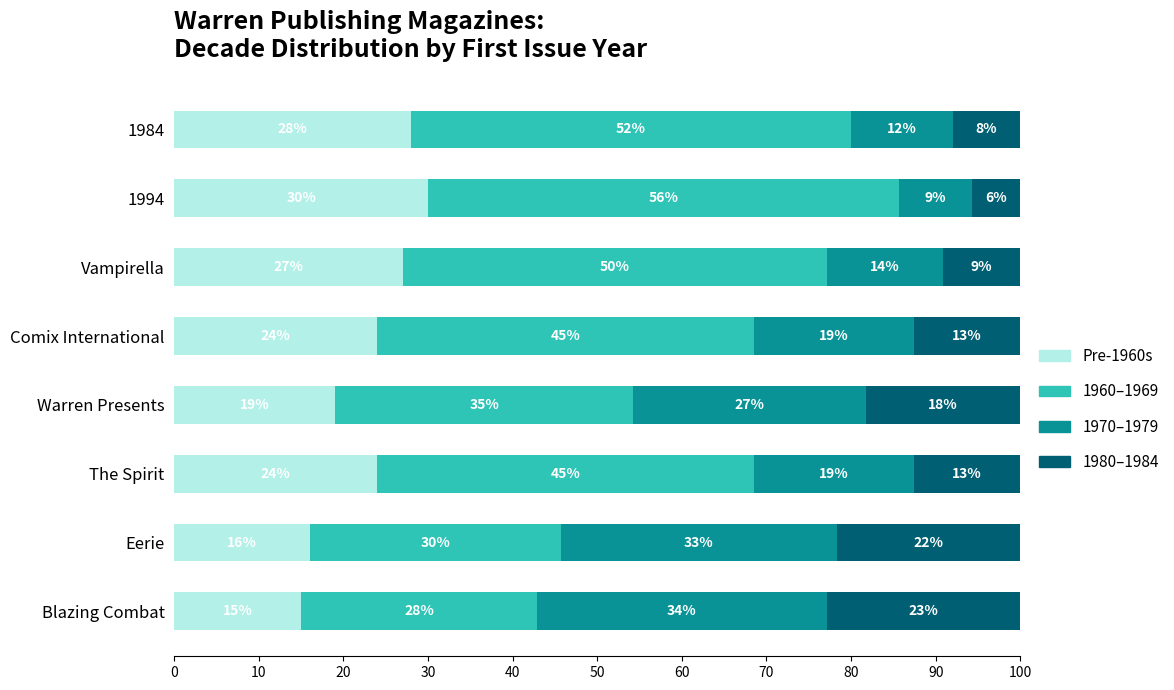

The value of Pre-1960s at Vampirella is 27.0. True or false?

True